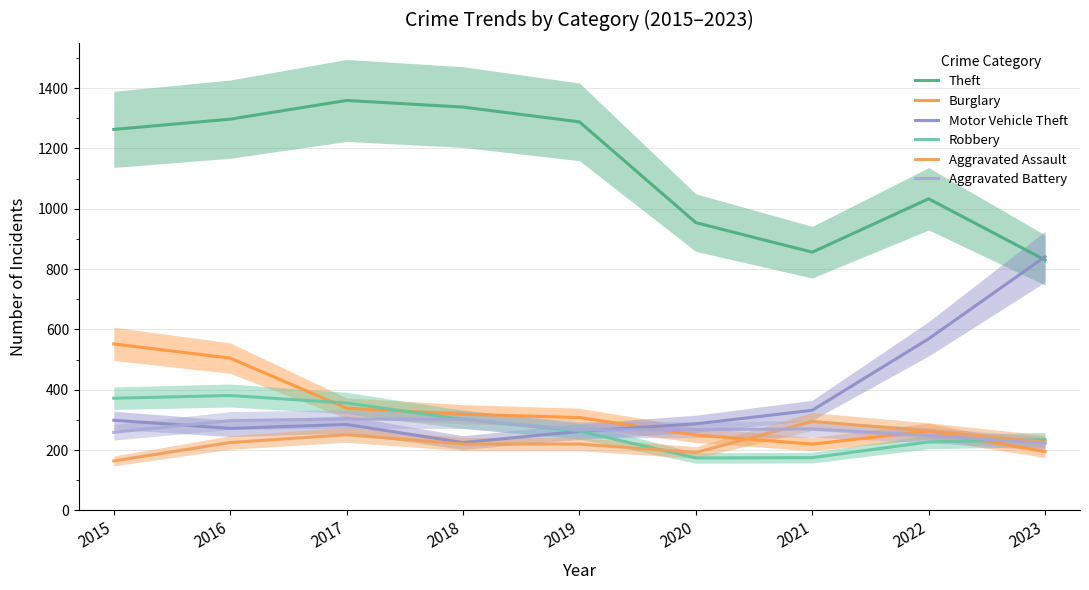

What is the value of the Motor Vehicle Theft point at the 8th from the left?

569